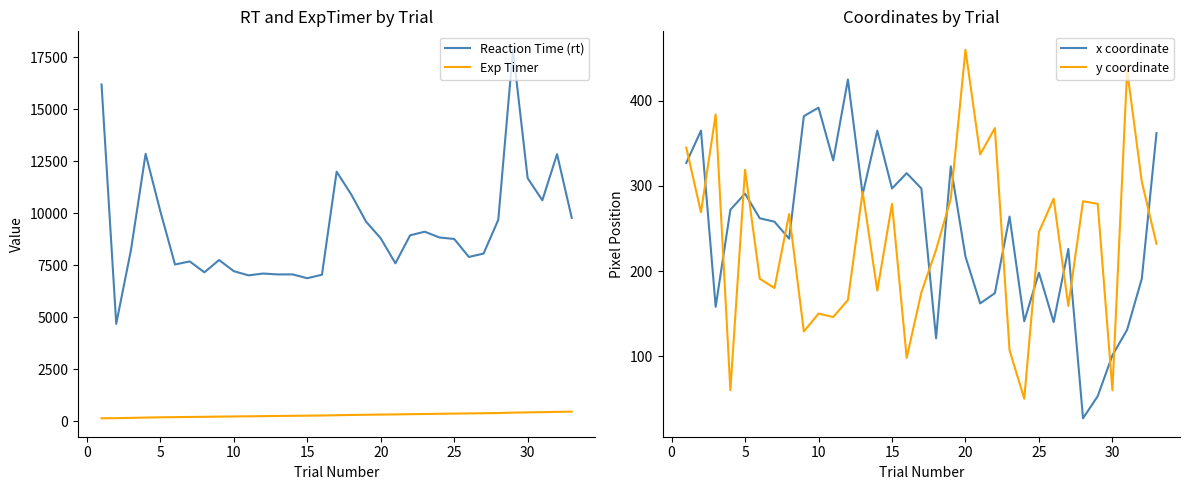

True or false: Exp Timer and Reaction Time (rt) cross at least once.

False